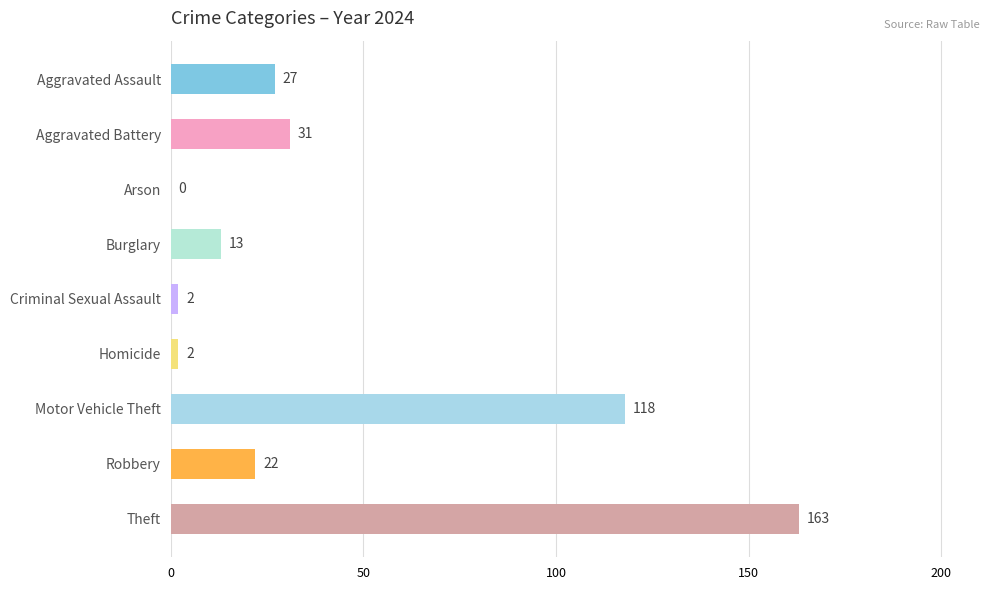

At which category does the chart reach its peak across all series?

Theft